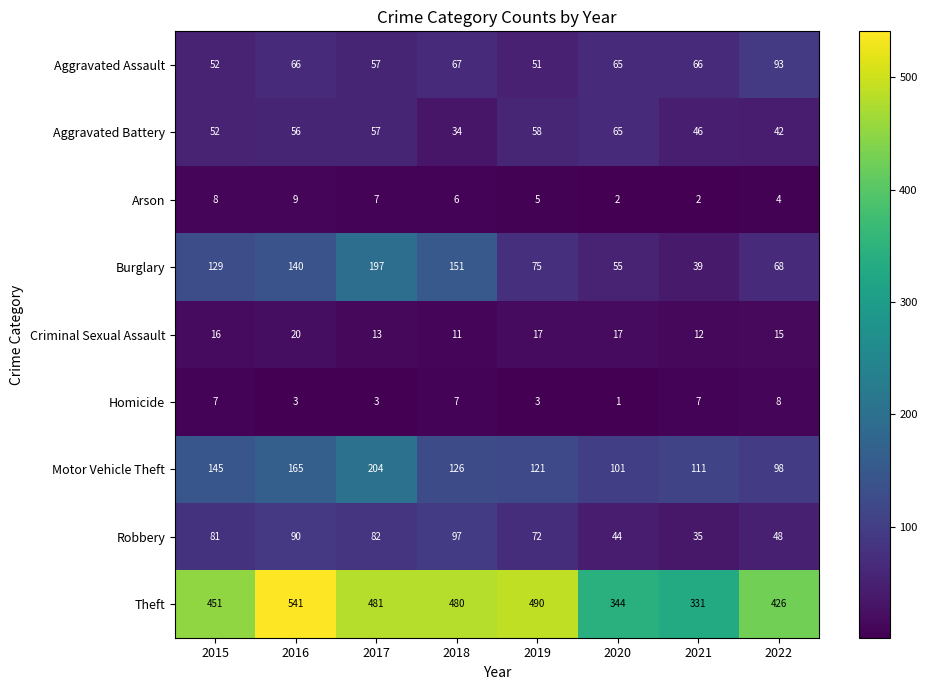

What is the lowest value of the Aggravated Assault series?

51